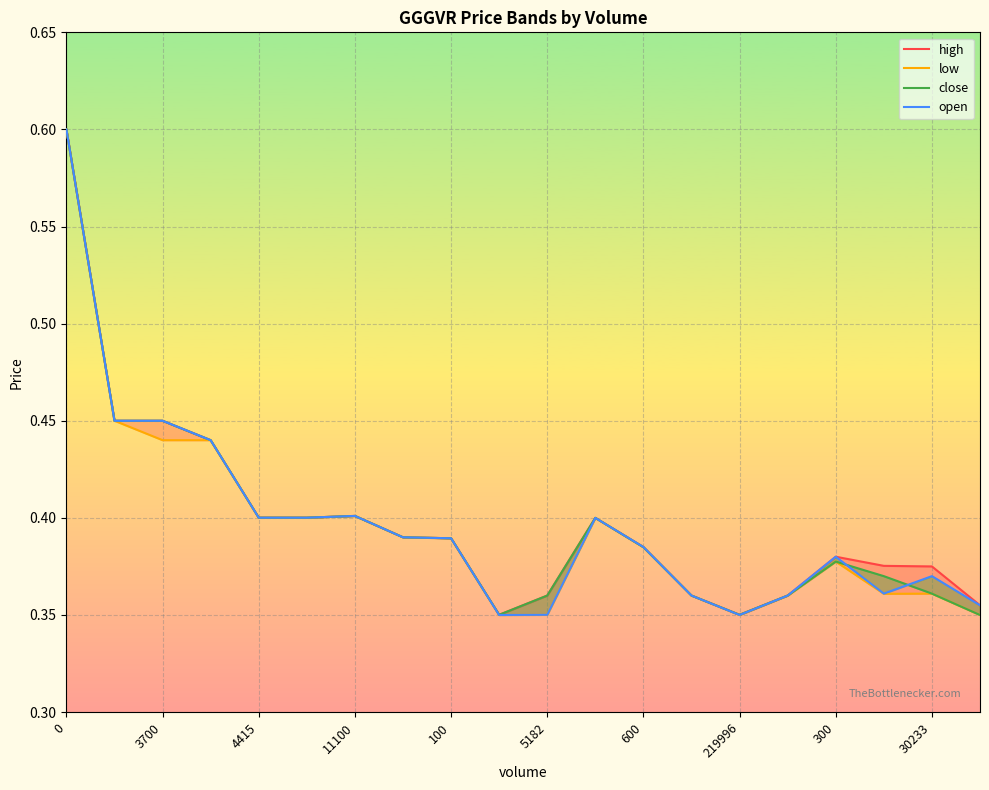

The low series shows 0.4 at 13. True or false?

True